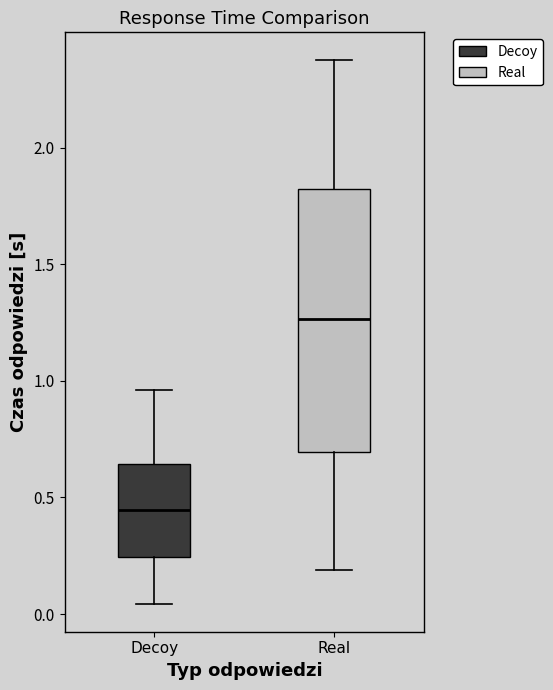

Reading left to right, transcribe this box plot: for each box, give where its median line is, the range the box spans, and where its two whiskers end, as read against the y-axis. The values are not printed on the chart, so give them approximately, as read against the axis.

Decoy: median 0.45, box 0.25 to 0.65, whiskers 0.05 to 0.95
Real: median 1.25, box 0.70 to 1.80, whiskers 0.20 to 2.40